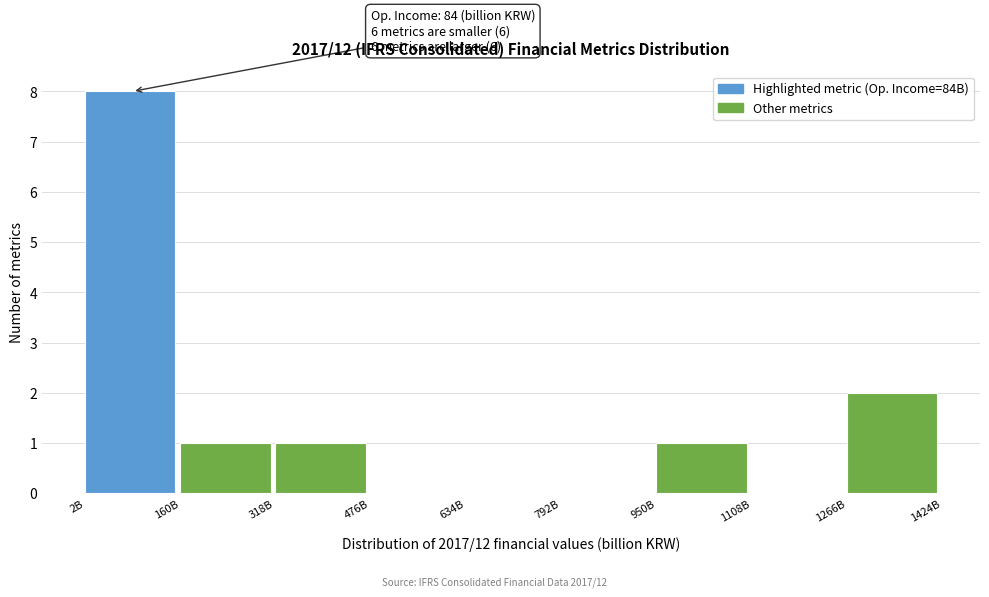

Reading left to right, transcribe all the data shown in this chart.

2B=8	160B=1	318B=1	476B=0	634B=0	792B=0	950B=1	1108B=0	1266B=2